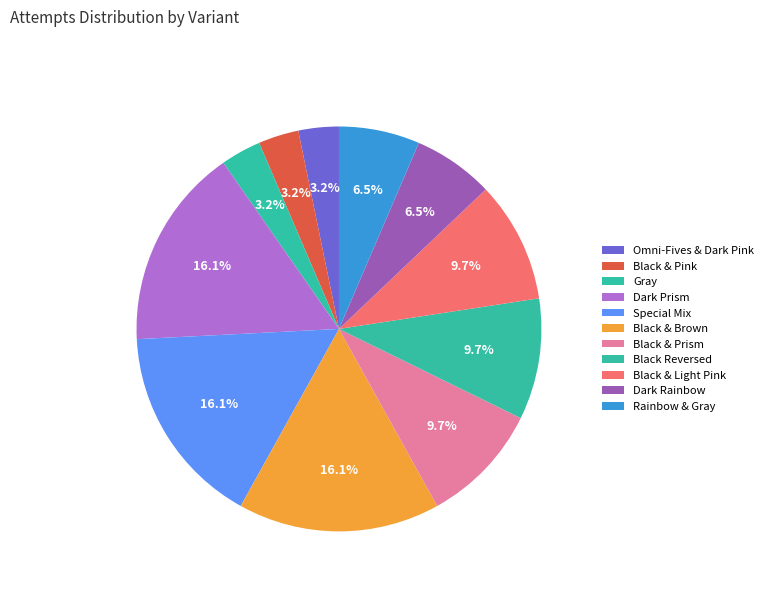

To the nearest percent, what is the difference between the largest and smallest slice percentages?

13%